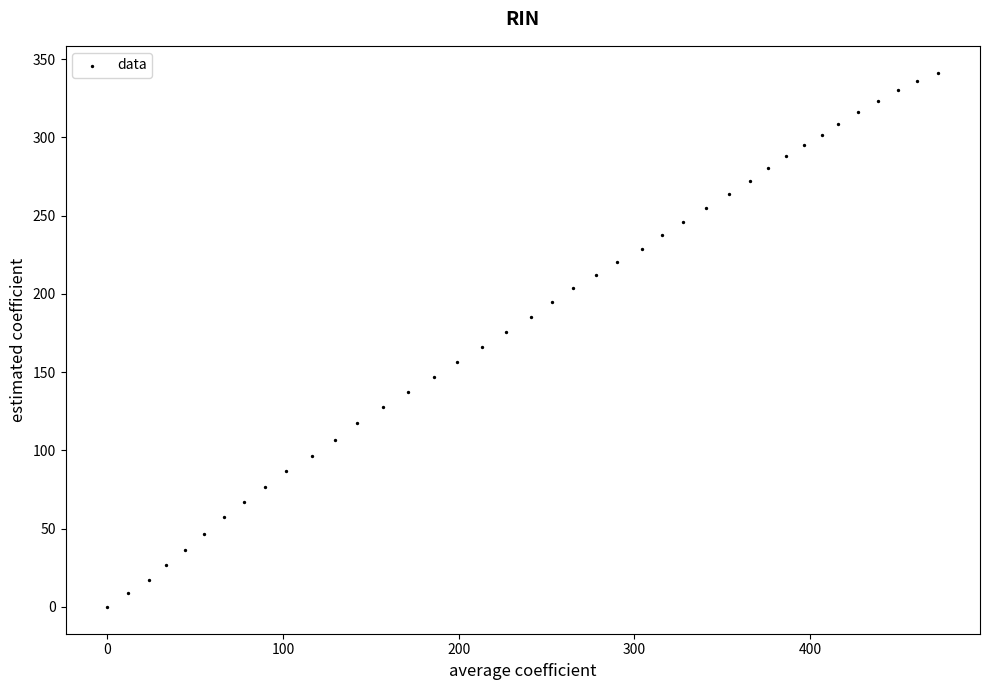

What is the range of Y values (max minus min)?

341.4